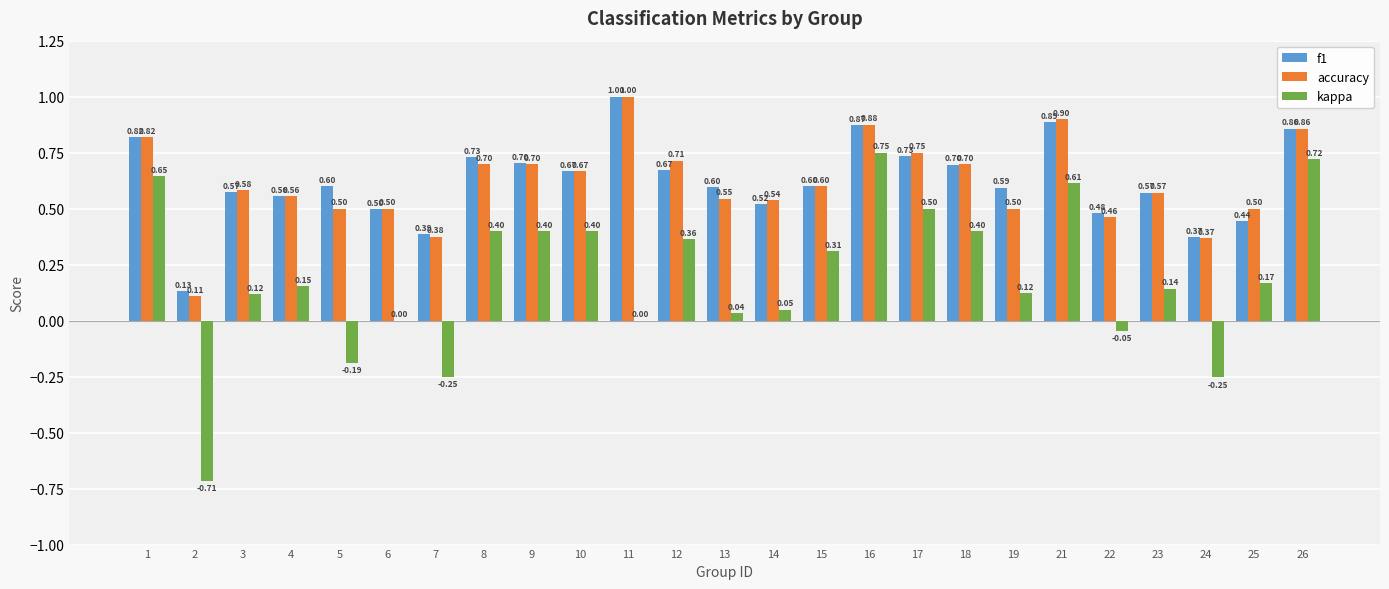

At which category is the sum across all series the highest?

16